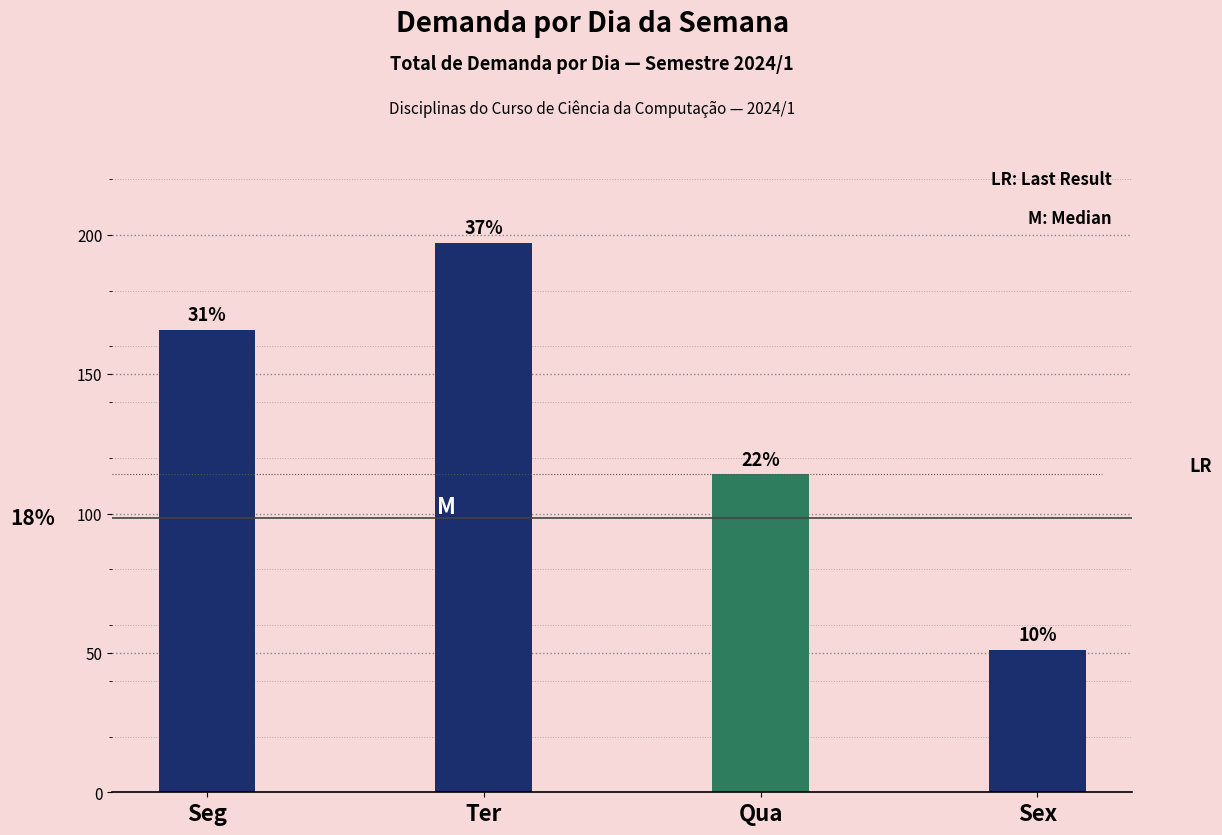

The value at Ter is 197. True or false?

True